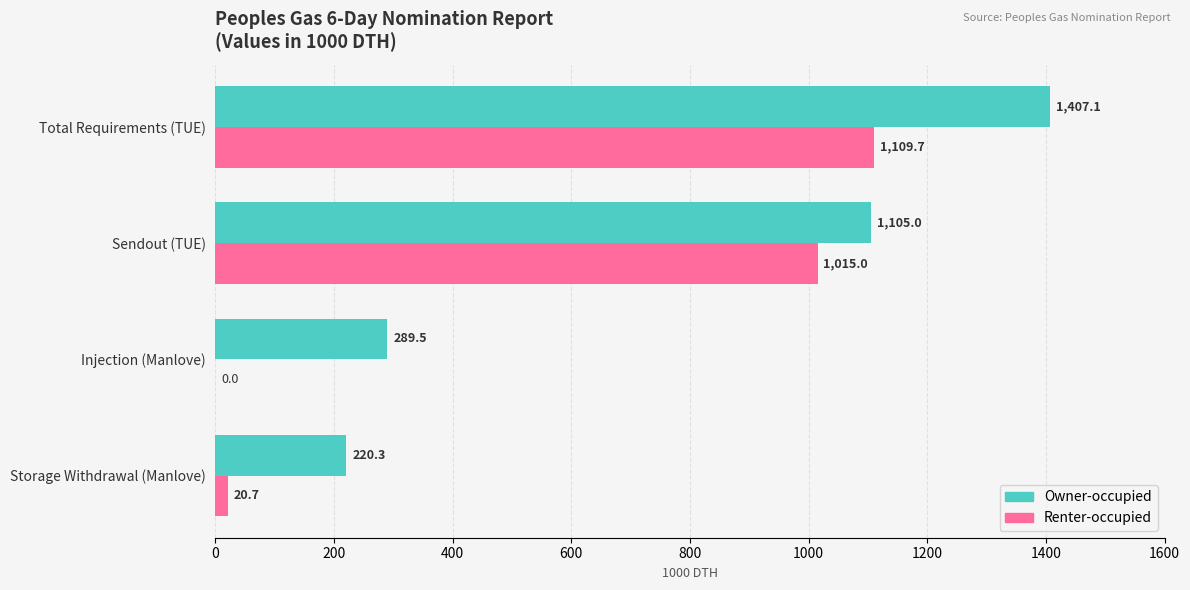

Which category has the highest value across all series?

Total Requirements (TUE)